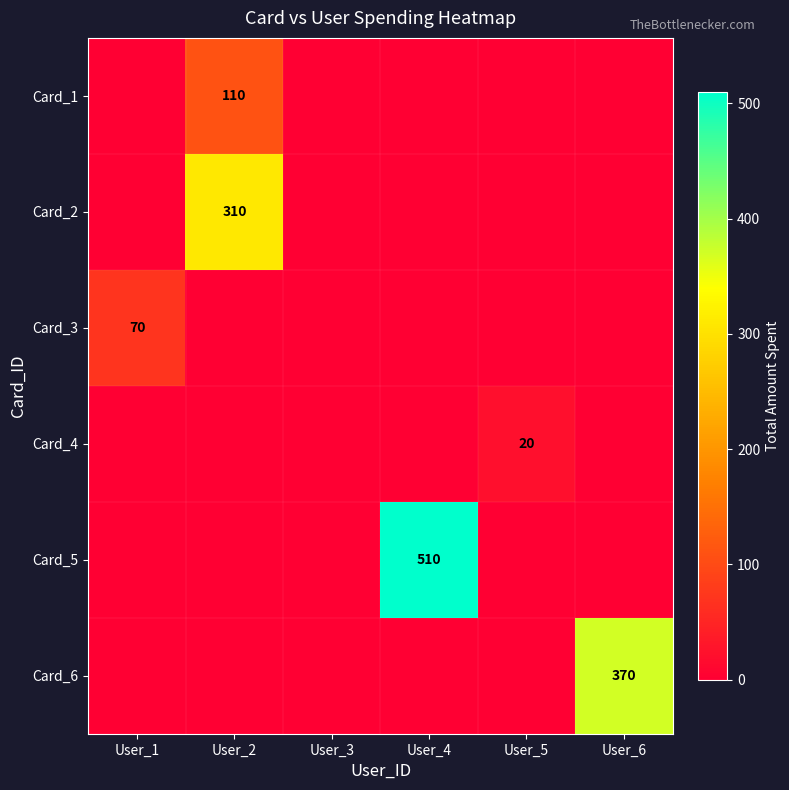

The Card_1 series shows 0 at User_4. True or false?

True